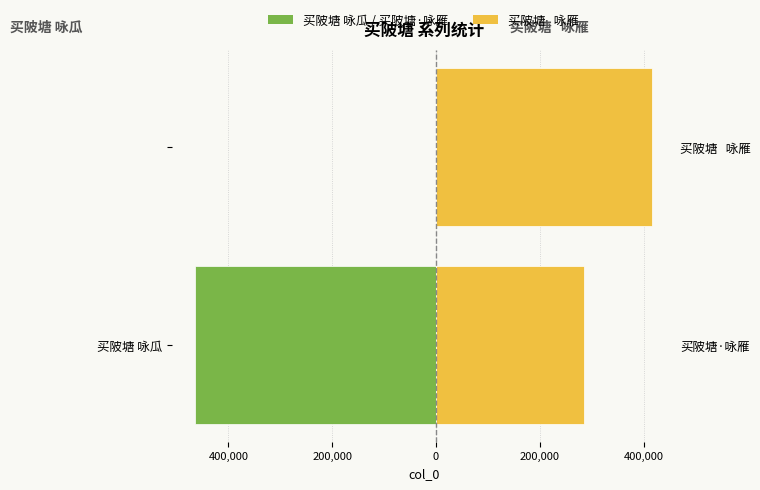

What is the difference between the maximum and minimum values in the 买陂塘 咏瓜 / 买陂塘·咏雁 series?

464445